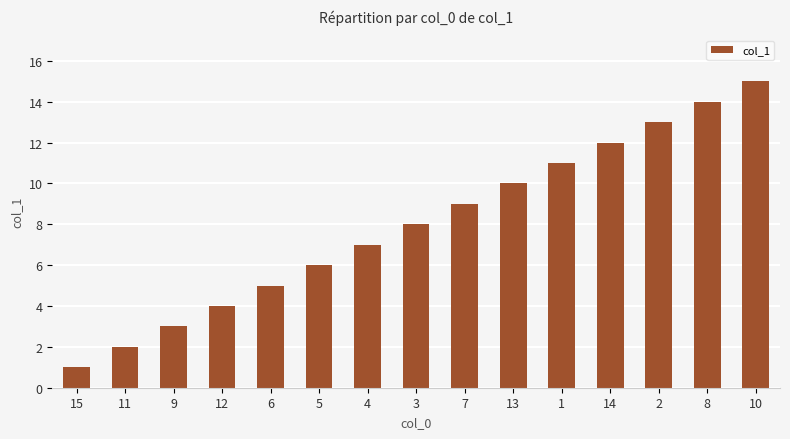

Reading right to left, list all the values displayed in this chart.

15	14	13	12	11	10	9	8	7	6	5	4	3	2	1